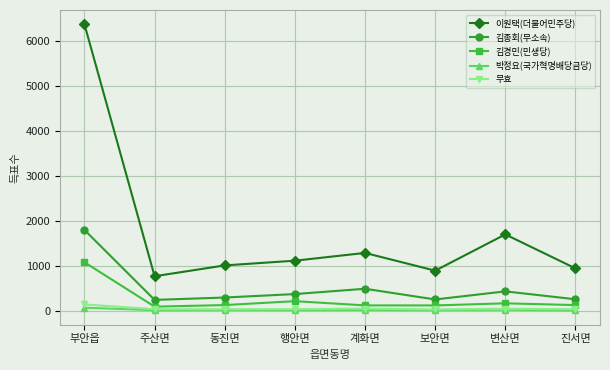

How many lines are shown in the chart?

5